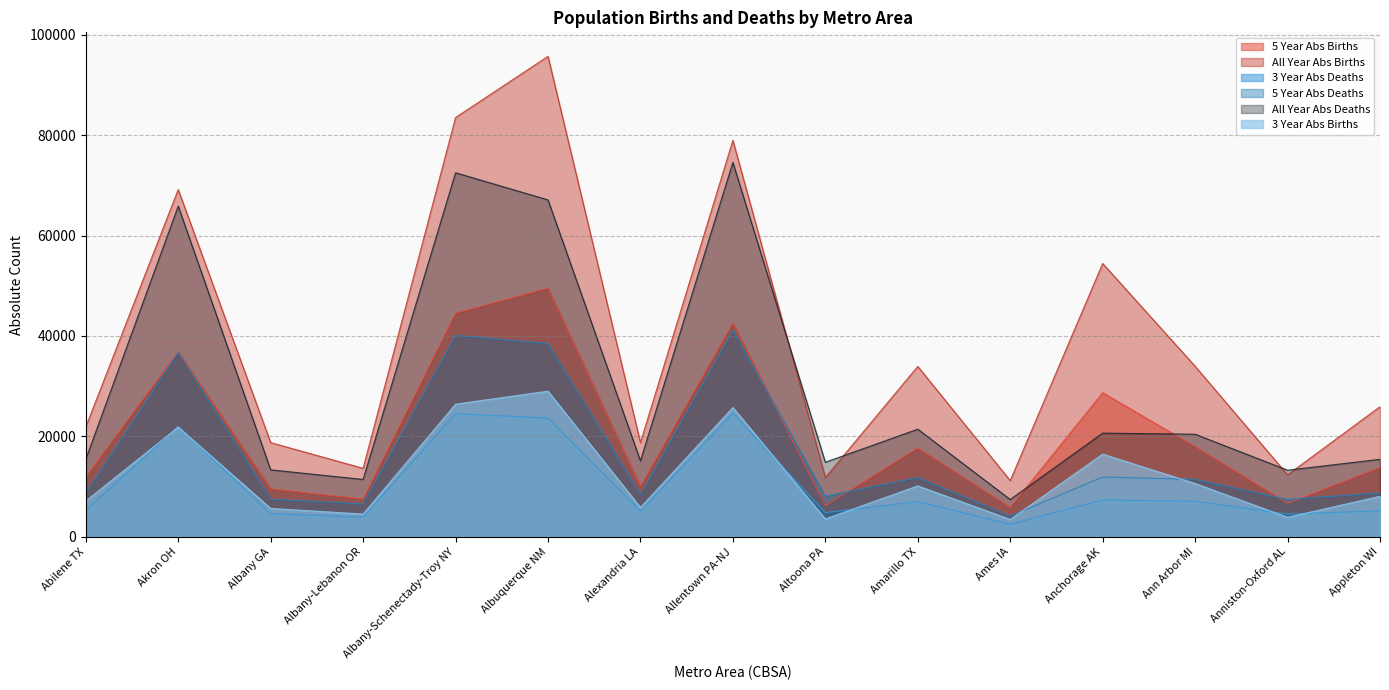

True or false: 5_YEAR_ABS_DEATHS and ALL_YEAR_ABS_BIRTHS intersect in this chart.

False